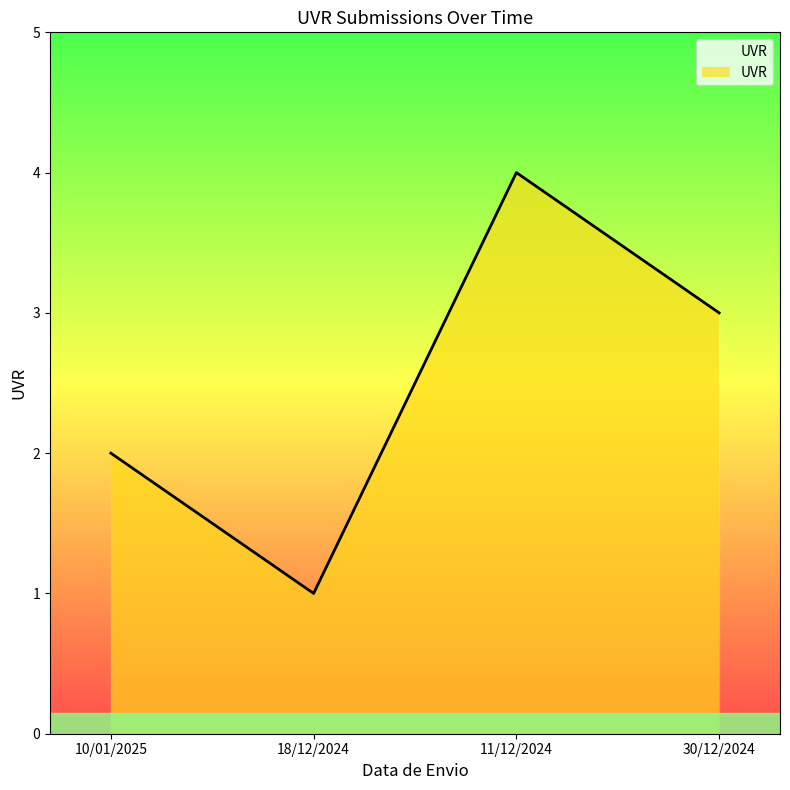

How many lines are shown in the chart?

1